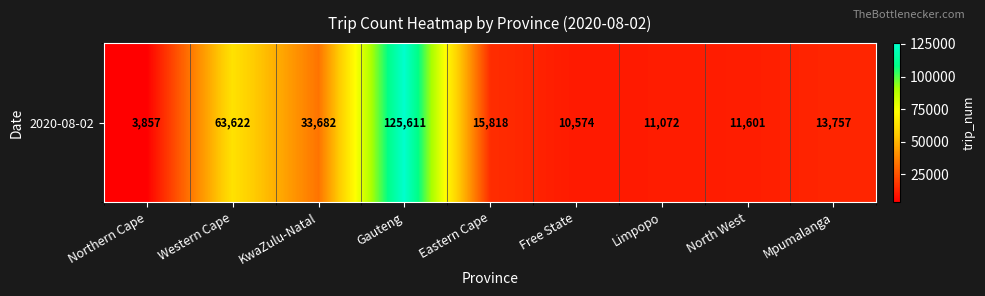

What is the change in value from Free State to Limpopo?

+498